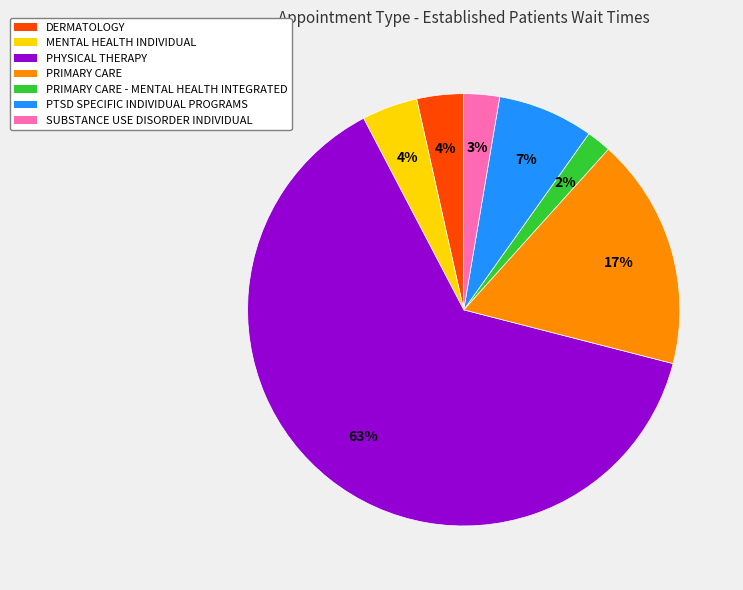

Does any single category account for the majority?

Yes